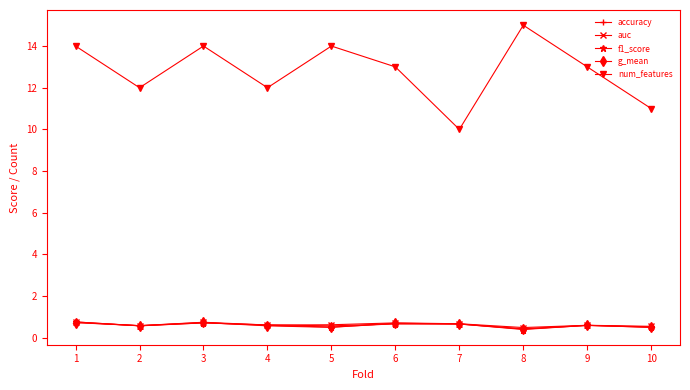

What is the difference between the maximum and minimum values in the auc series?

0.3